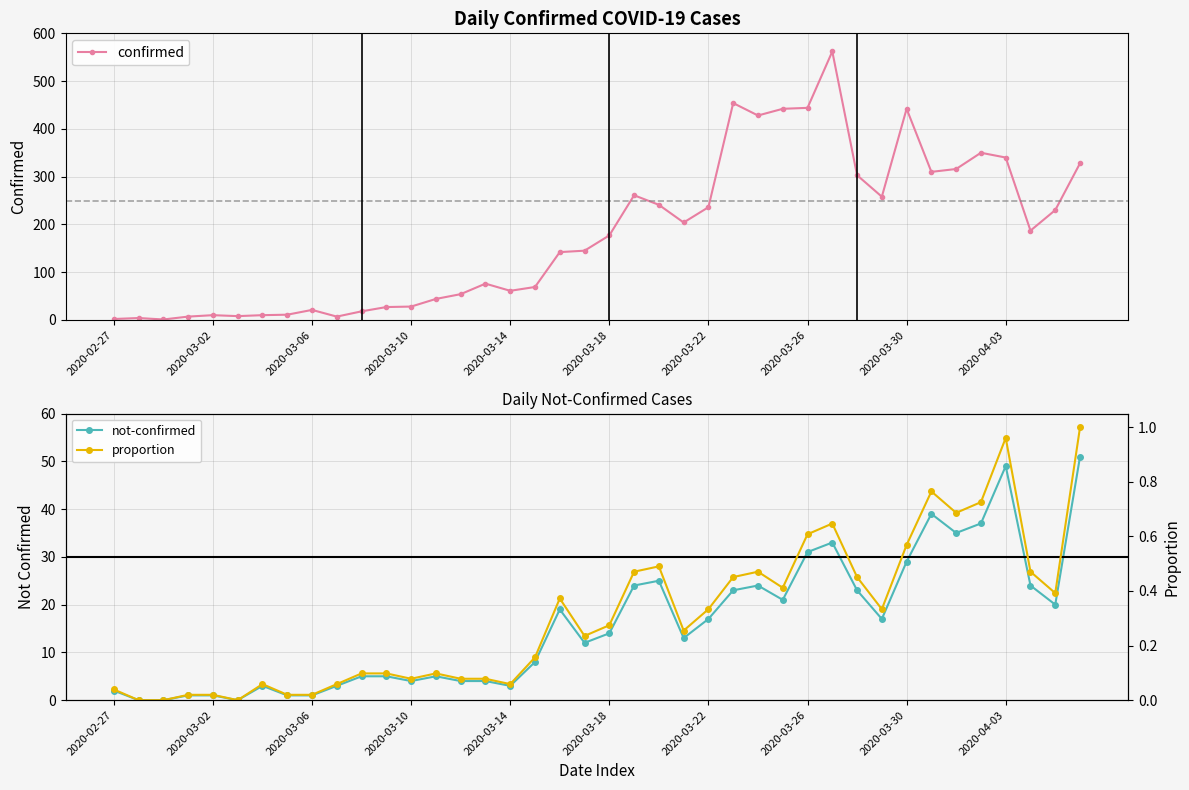

What is the difference between the second highest and second lowest values in the not-confirmed series?

49.0